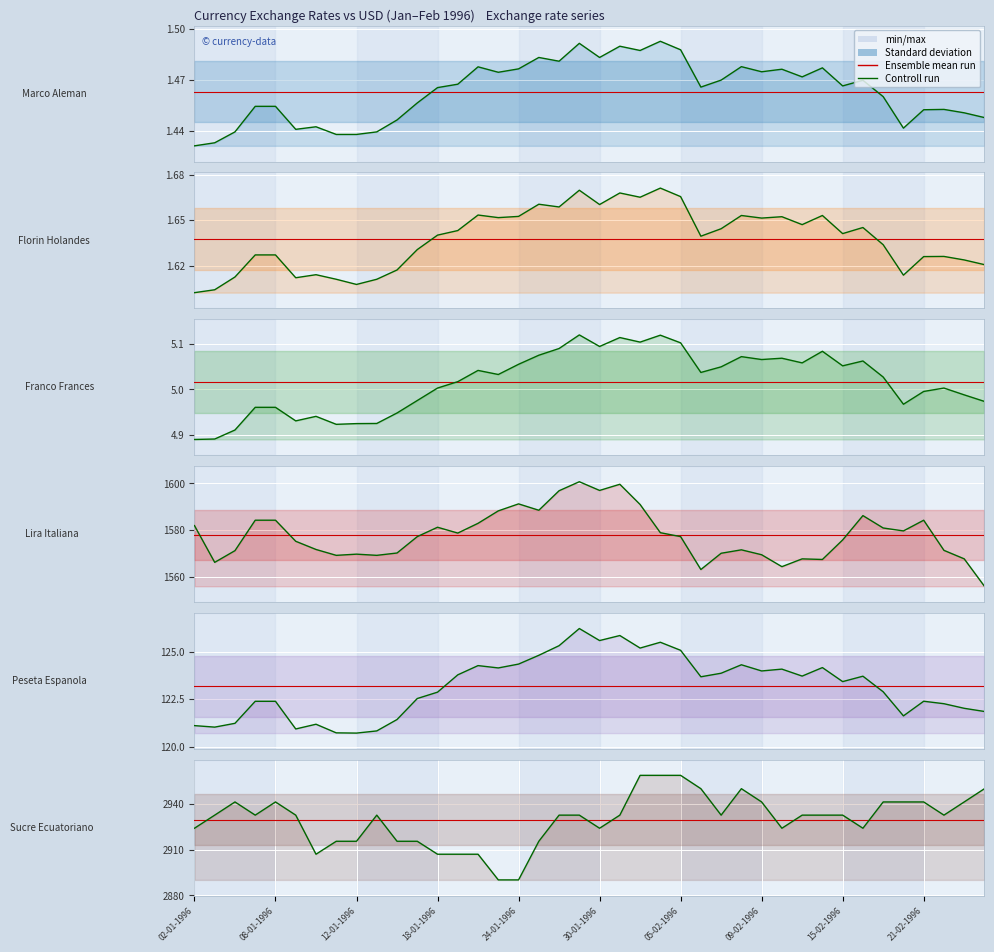

What is the sum of the Lira Italiana values at 13 and 36?

3163.1